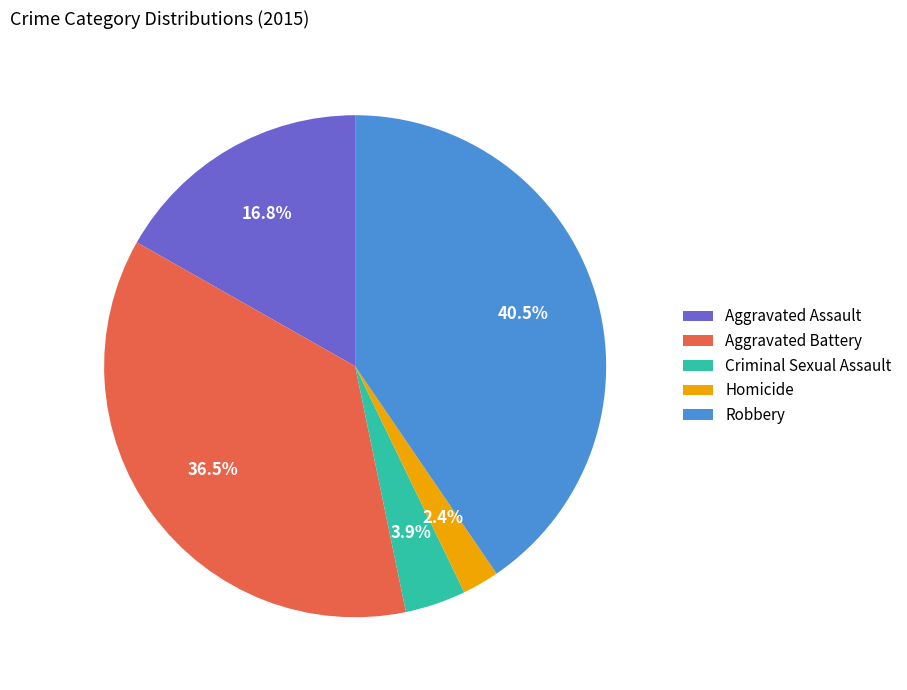

To the nearest percent, what is the difference between the largest and smallest slice percentages?

38%